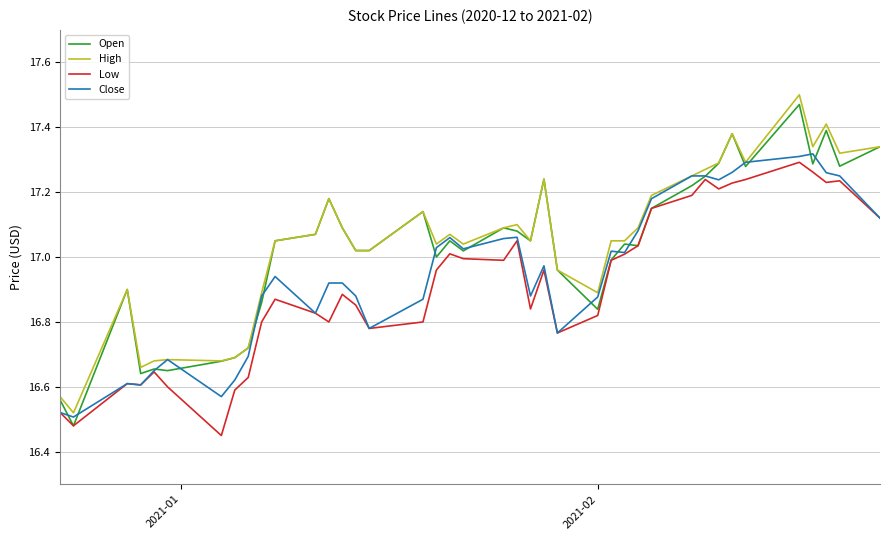

Which series has the widest spread of values?

Open